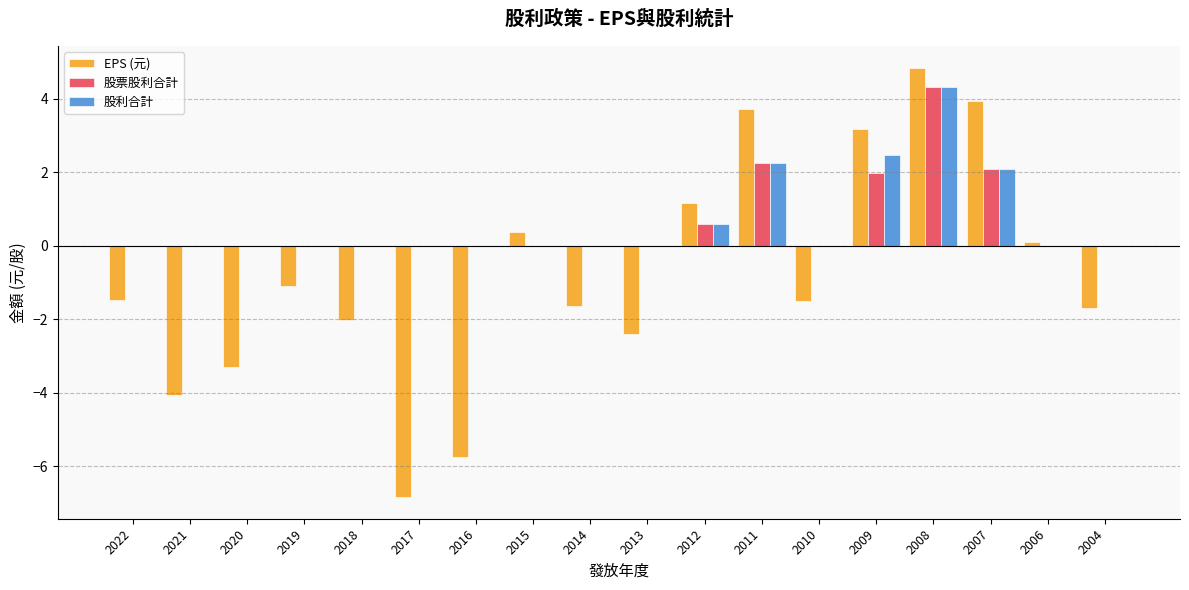

The value of EPS (元) at 2021 is -4.1. True or false?

True